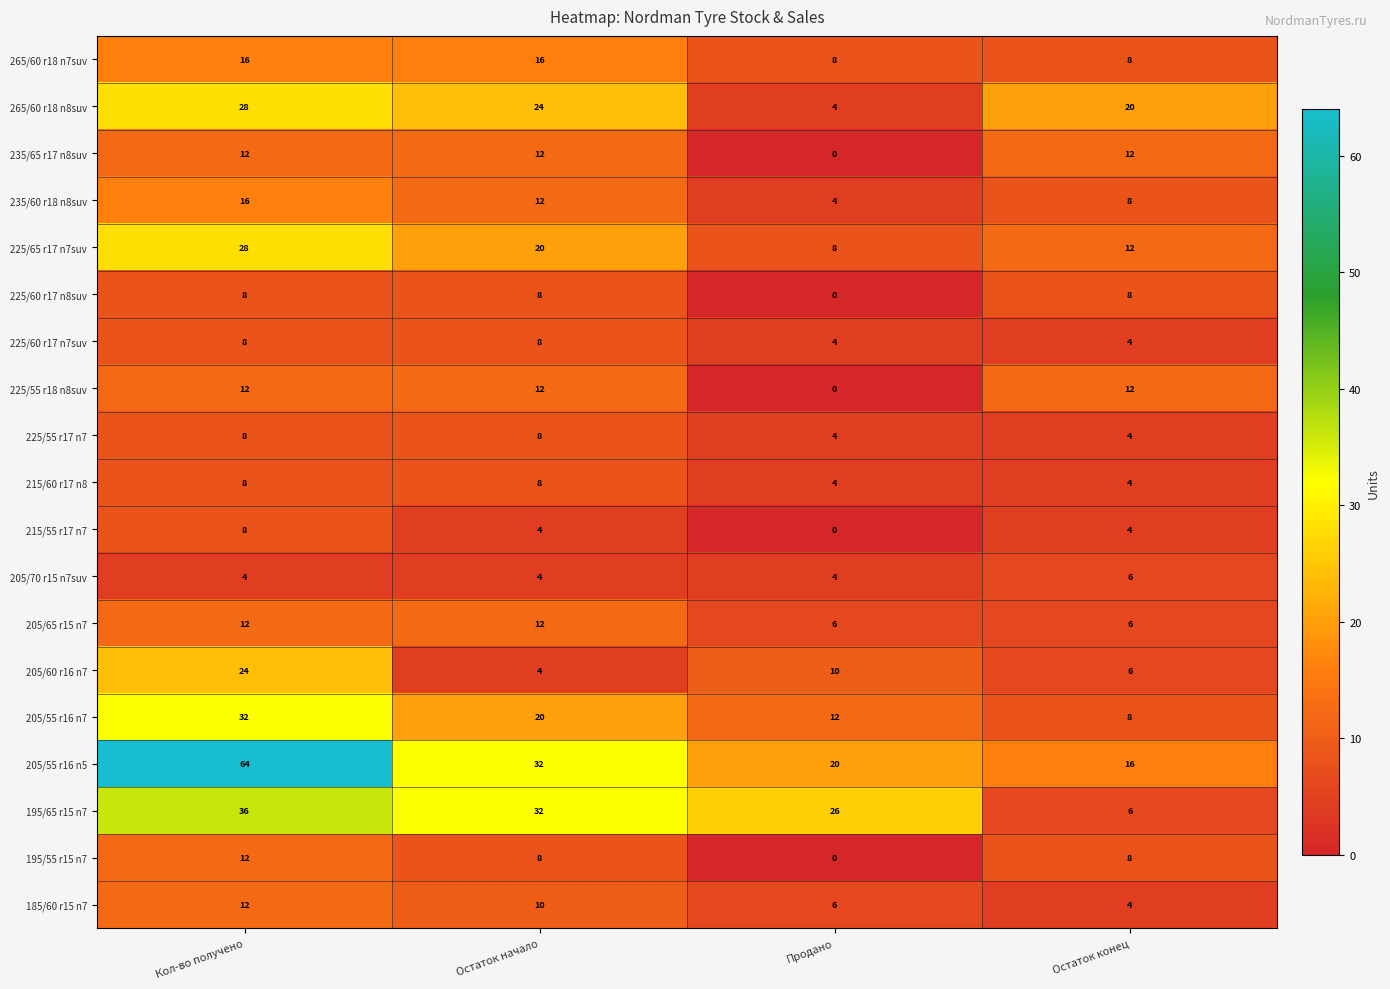

True or false: 225/55 r17 n7 has a value of 4 at Продано.

True